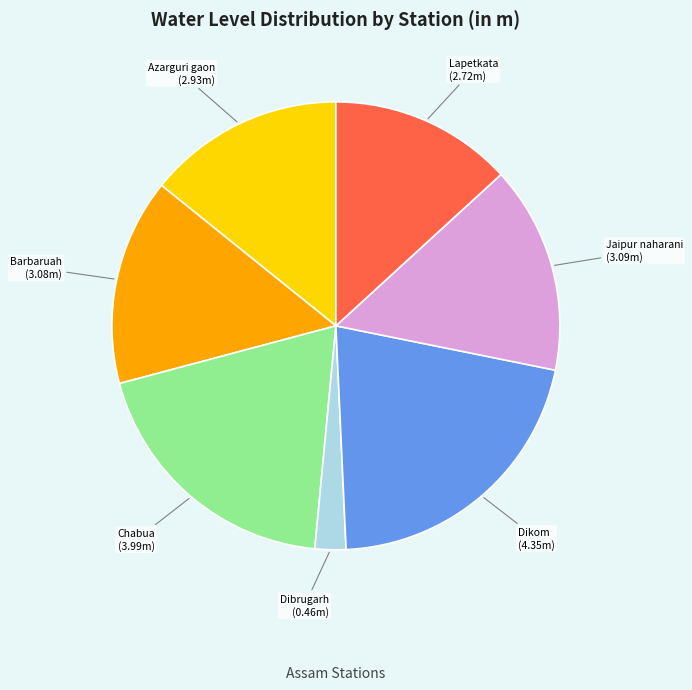

Which slice is the smallest?

Dibrugarh